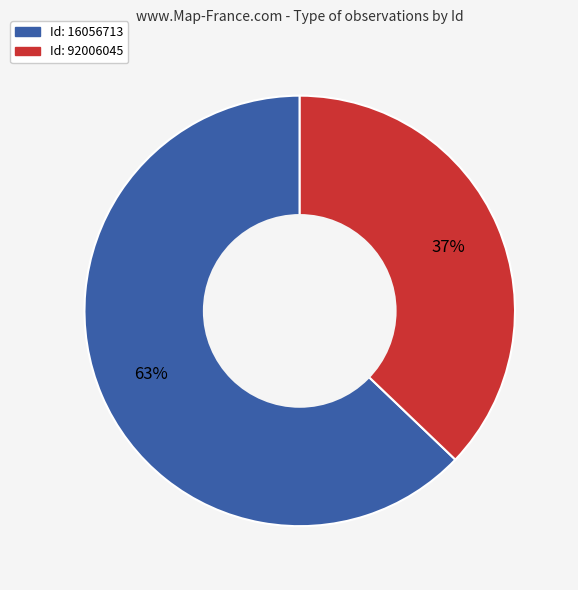

Count the number of slices in the pie.

2